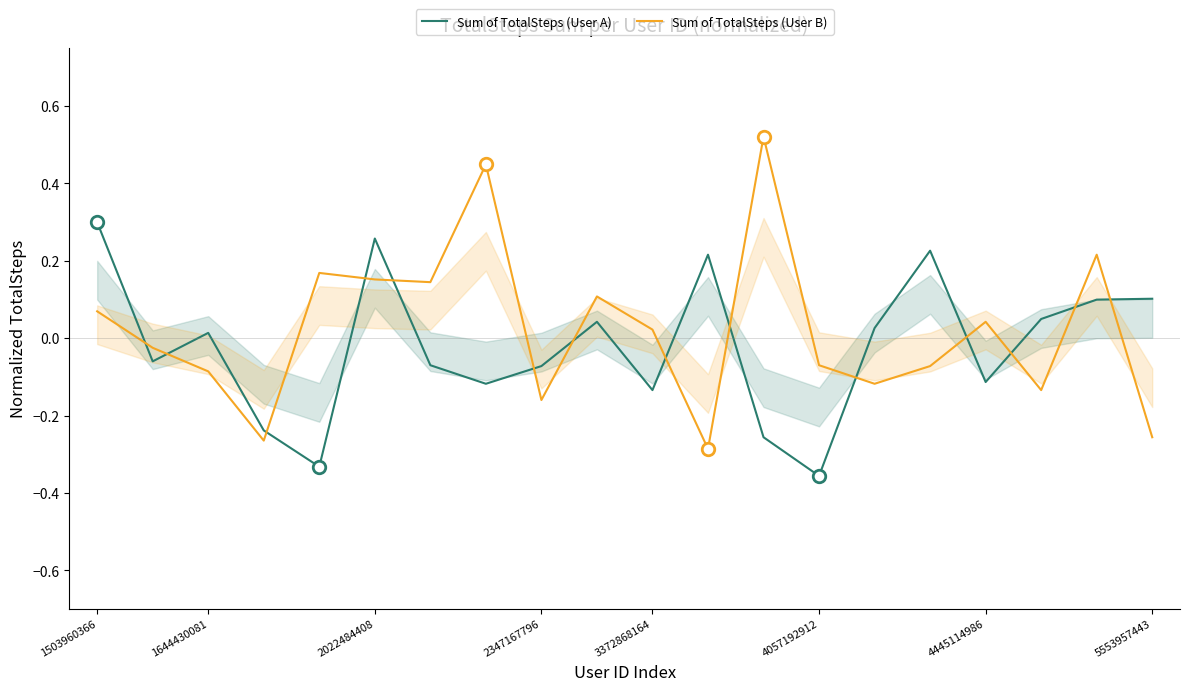

The value of Sum of TotalSteps (User A) at 3372868164 is -0.2. True or false?

False